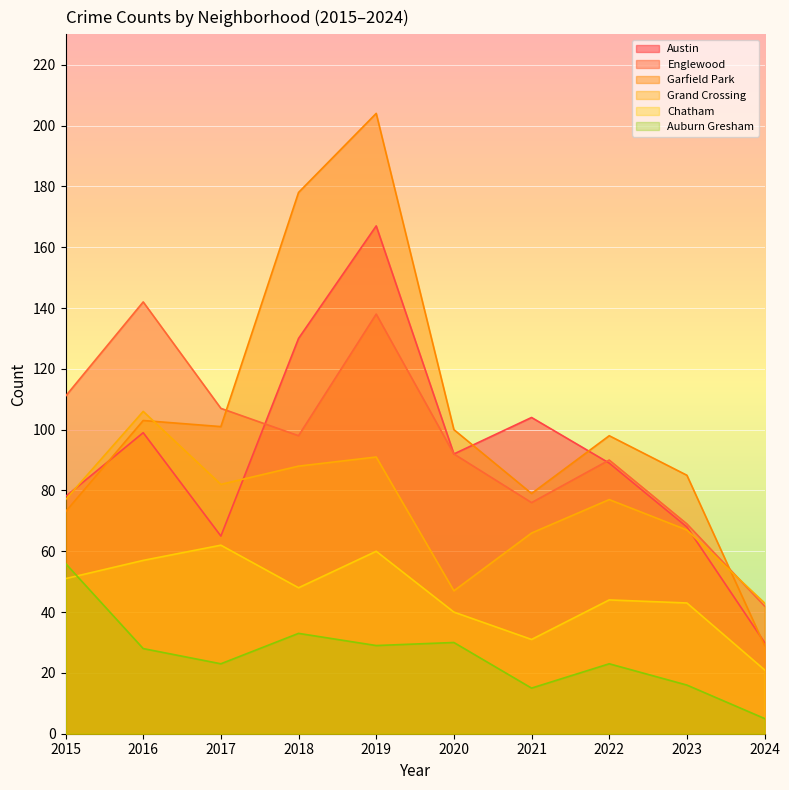

Which category has the lowest value in the Chatham series?

2024